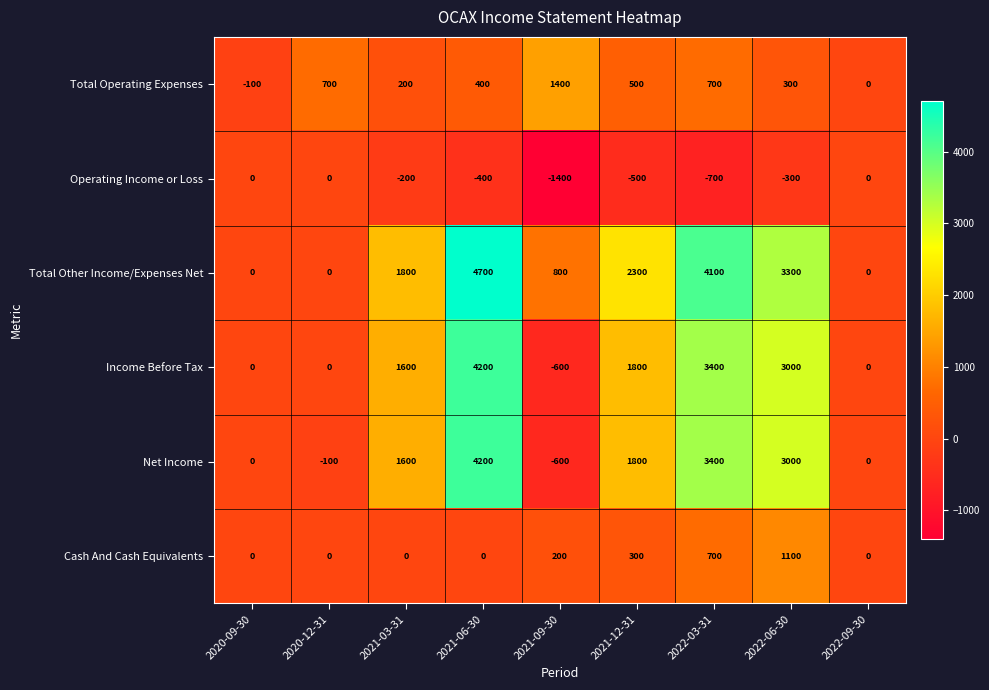

What is the difference between the highest and lowest values at 2020-12-31?

800